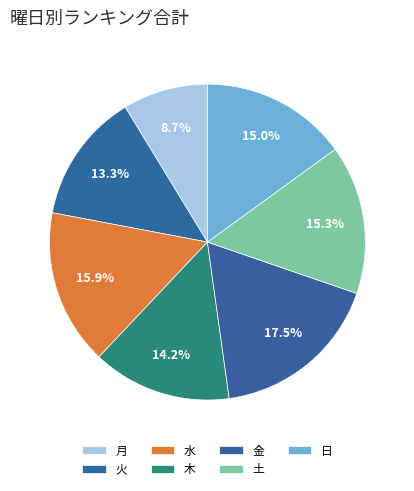

How many segments does this pie chart have?

7